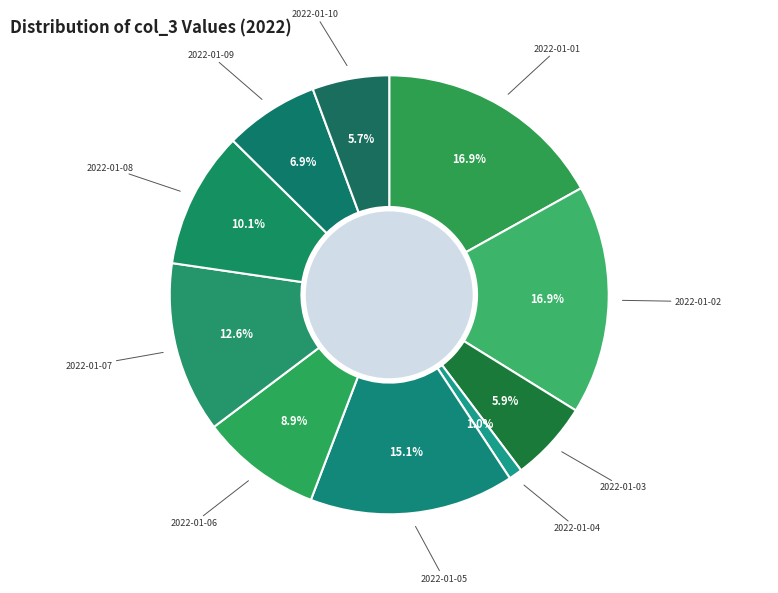

Is it true that 2022-01-09 is 1% of the pie?

False